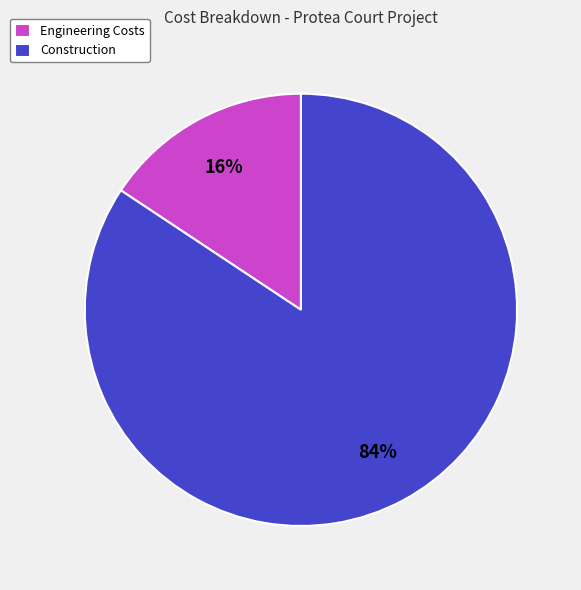

Is there a majority slice in this chart?

Yes